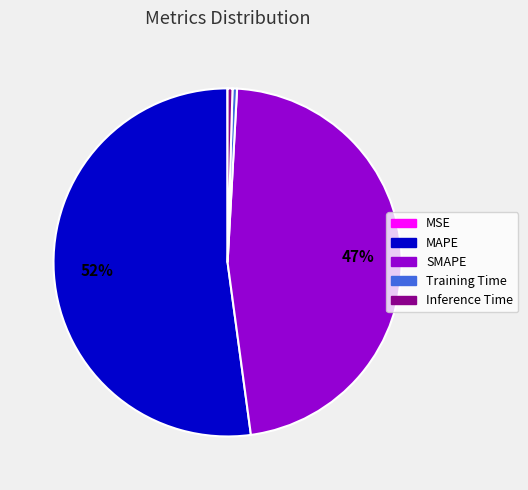

Which slice is the largest?

MAPE